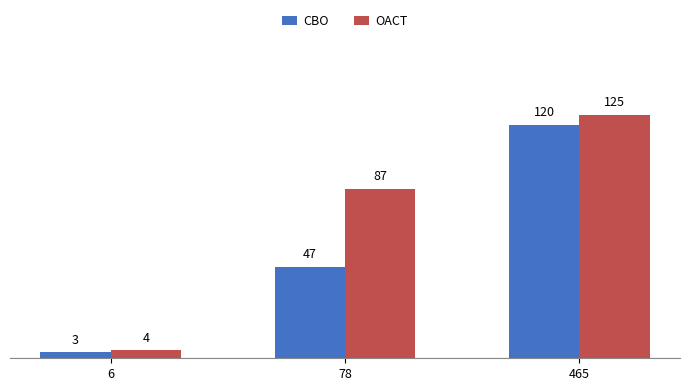

What is the difference between the OACT values at 465 and 78?

38